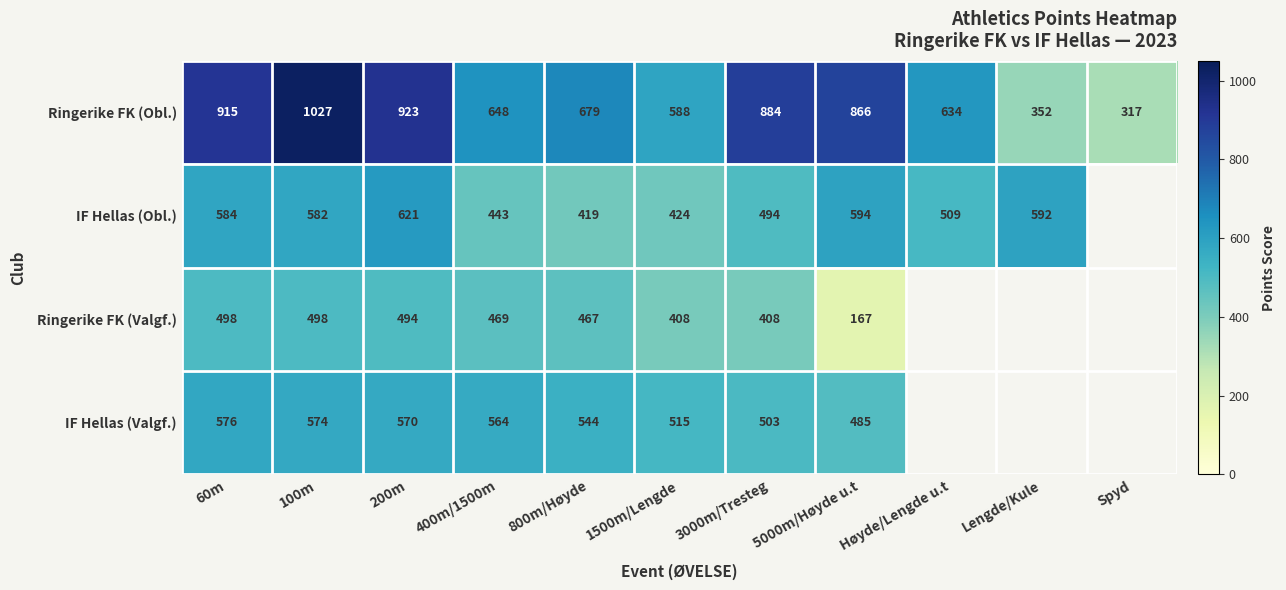

Is the value of IF Hellas (Valgf.) at 200m greater than the value of Ringerike FK (Obl.) at 1500m/Lengde?

No